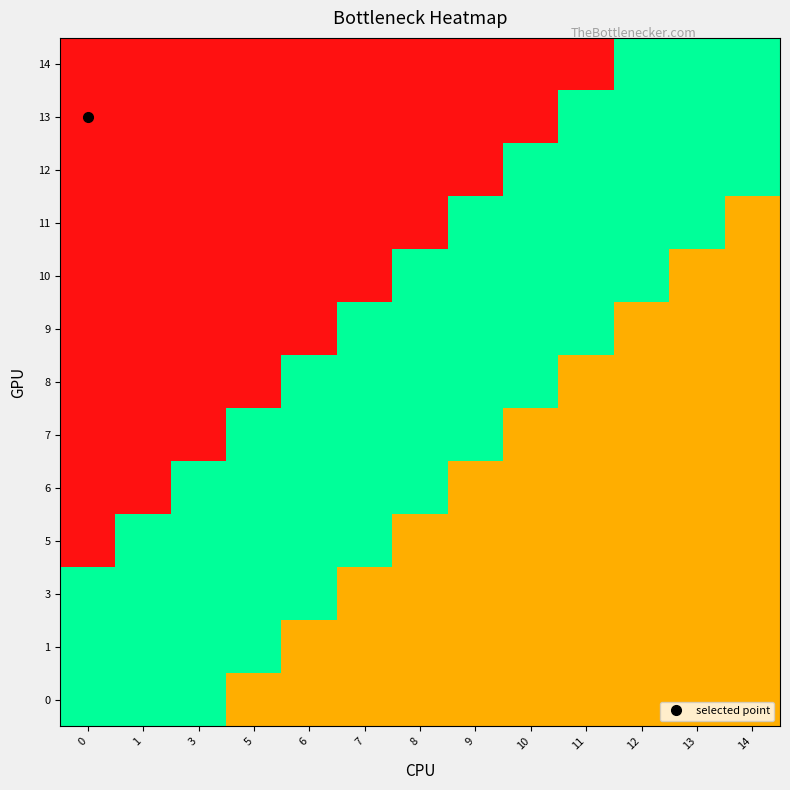

At 11, list the series in order from smallest to largest.

9, 10, 11, 12, 13, 0, 1, 3, 5, 6, 7, 8, 14